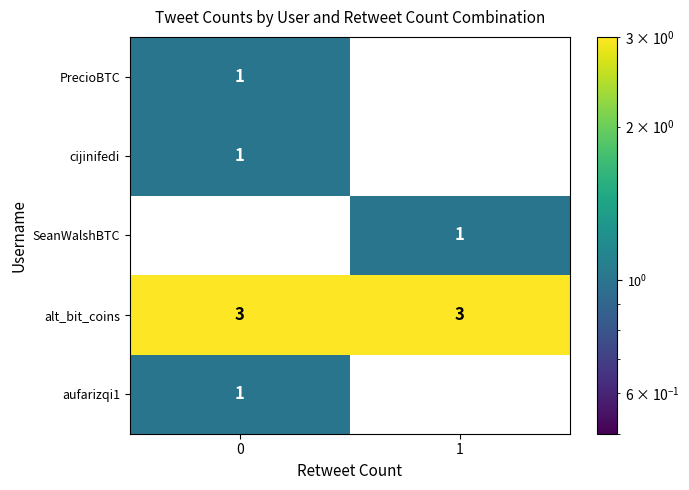

List the labels in order of aufarizqi1 value, largest first.

0, 1